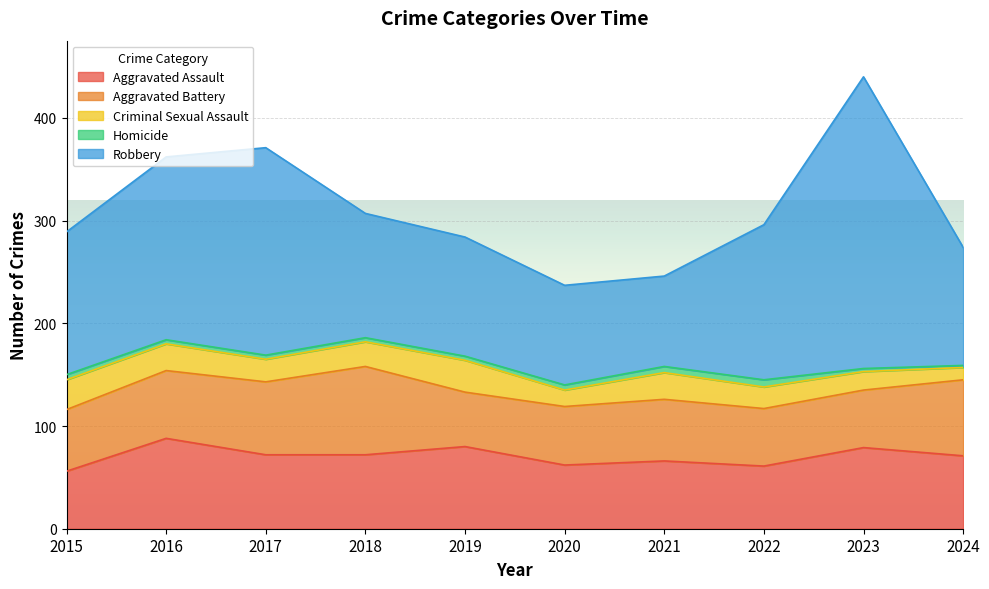

Which series has the largest total across all categories?

Robbery